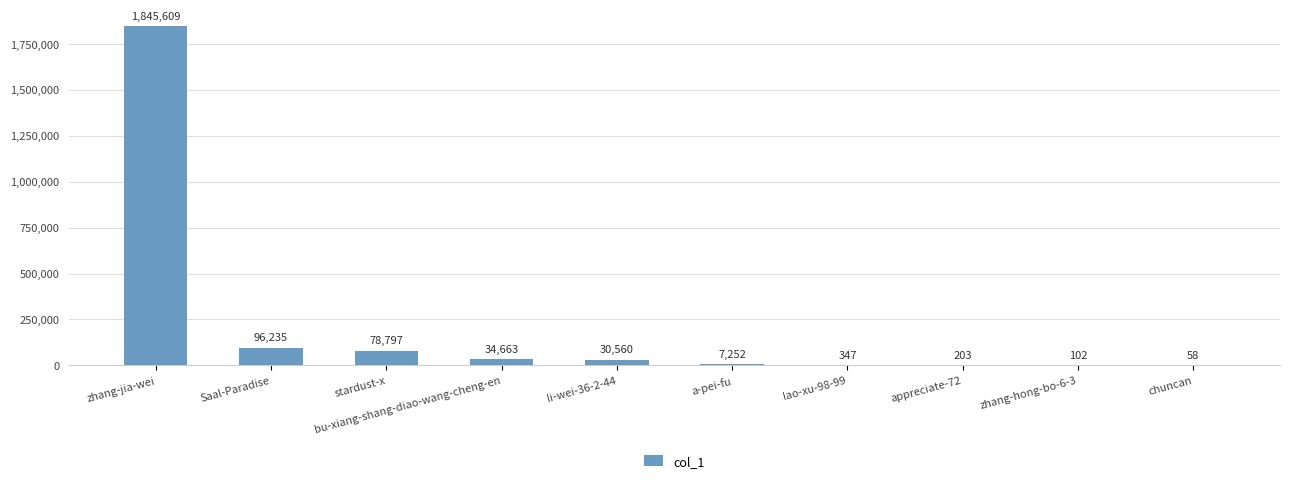

At which label is the value closest to 922833?

Saal-Paradise